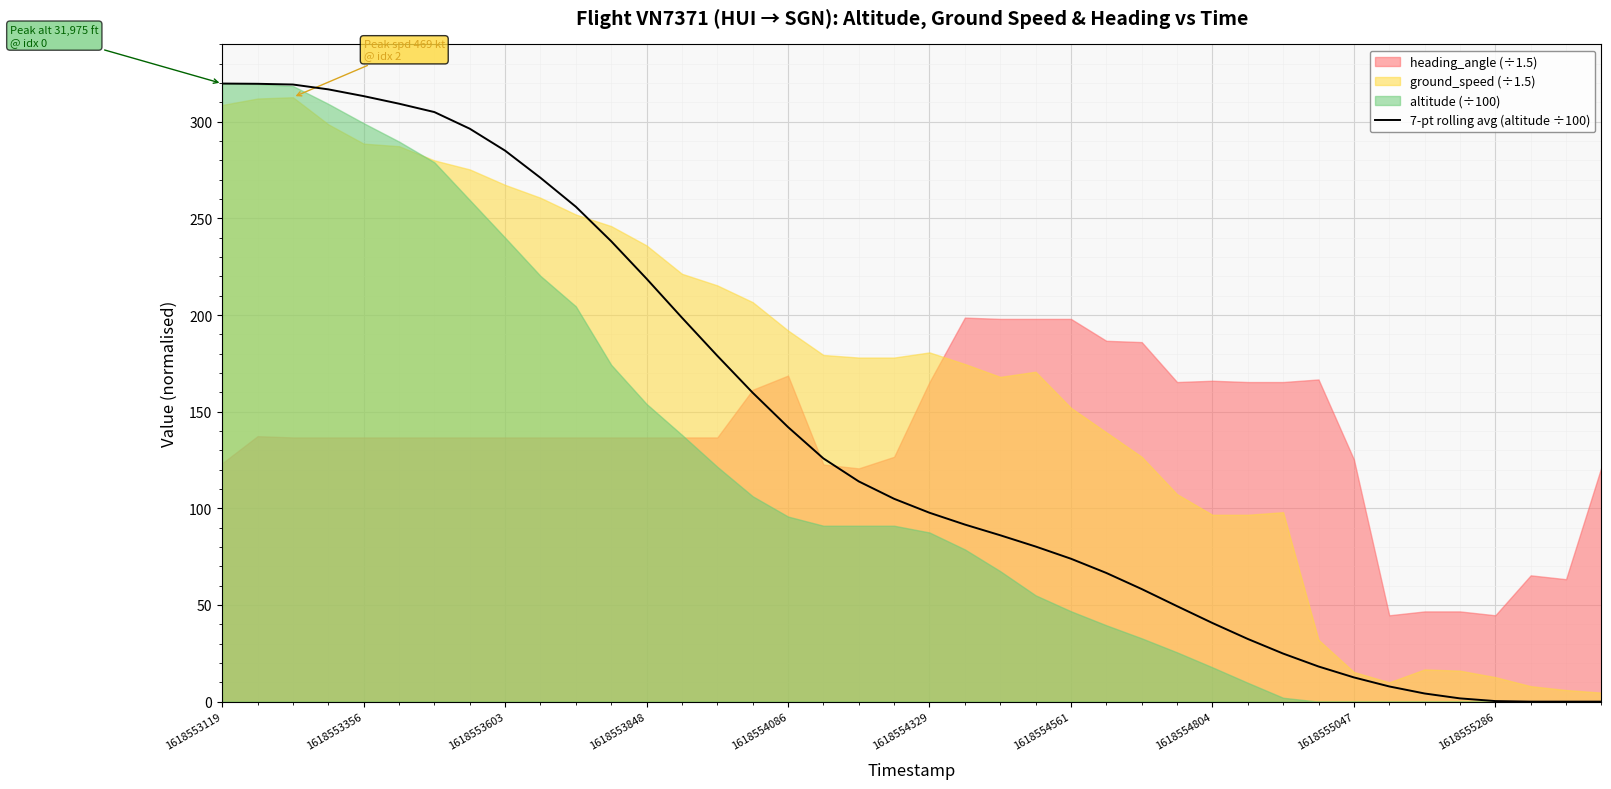

What is the maximum value for 7-pt rolling avg (altitude ÷100)?

319.8